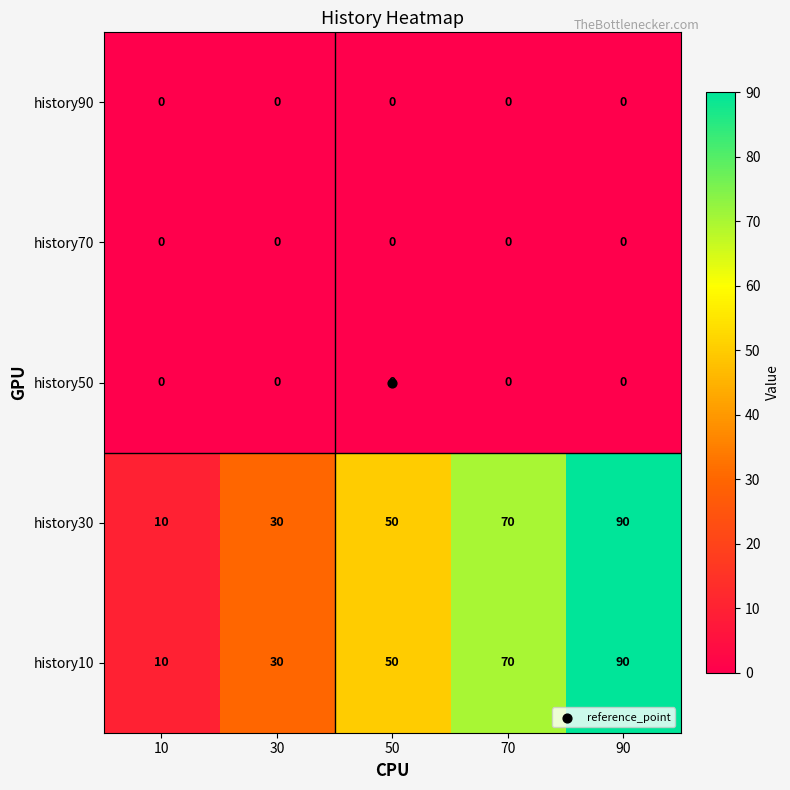

What is the total value across all series at 50?

100